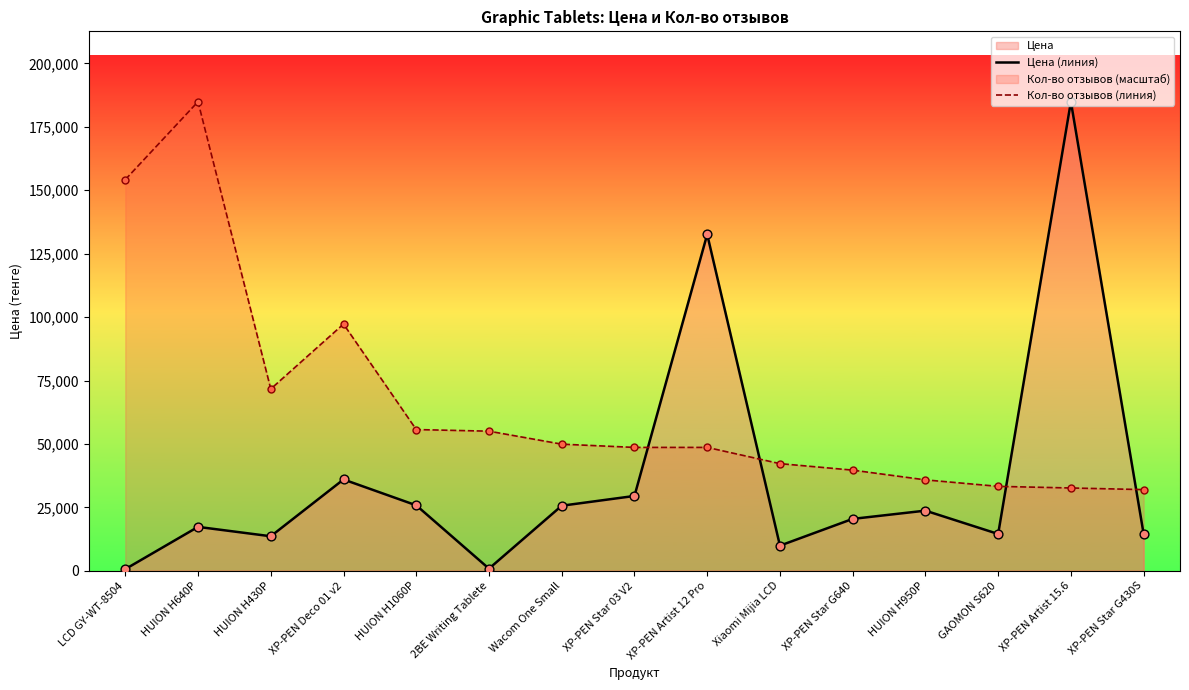

What is the total value across all series at Xiaomi Mijia LCD?

52128.7